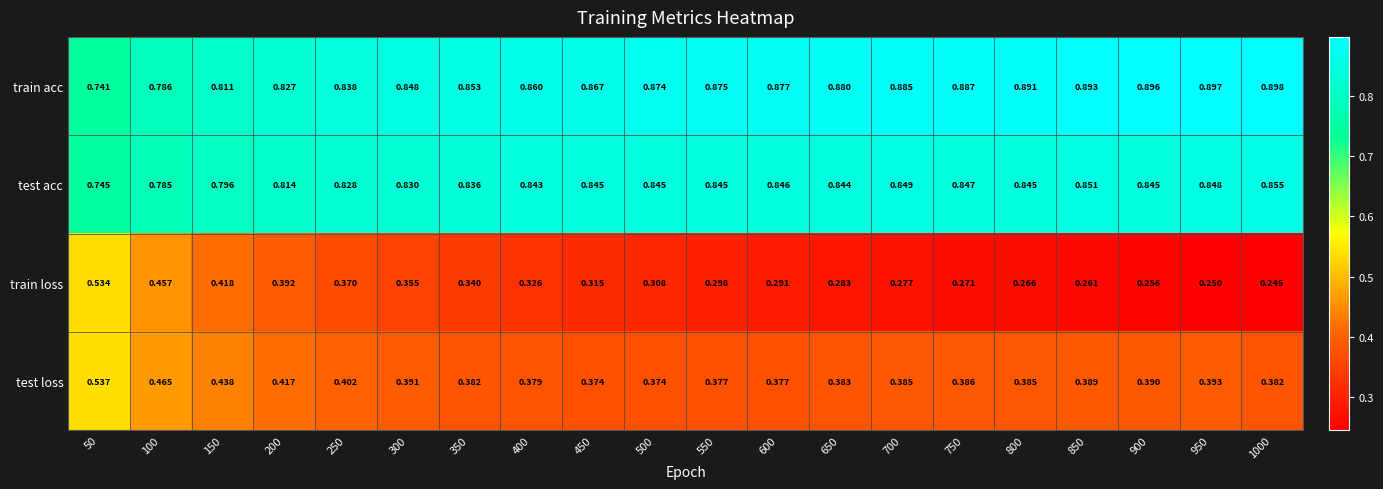

Is the value of train loss at 650 greater than the value of test loss at 100?

No